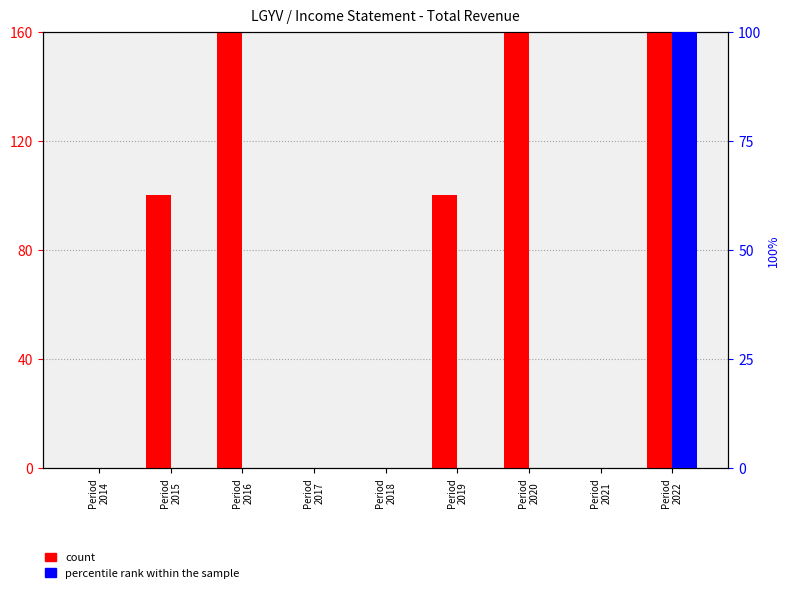

How many values in the count series exceed 100?

3